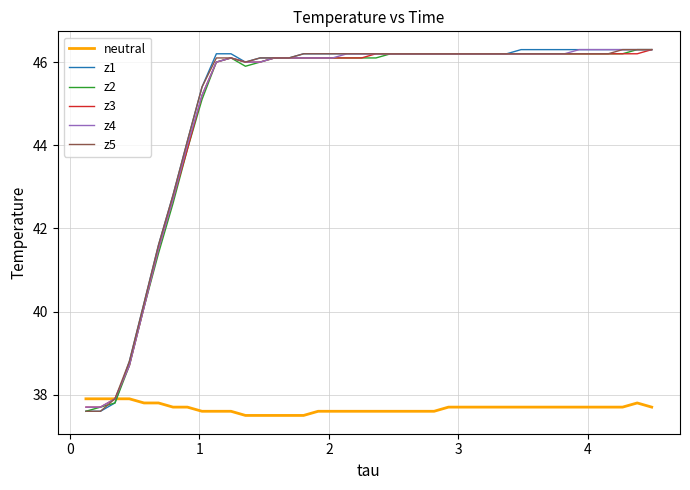

What is the smallest value displayed?

37.5